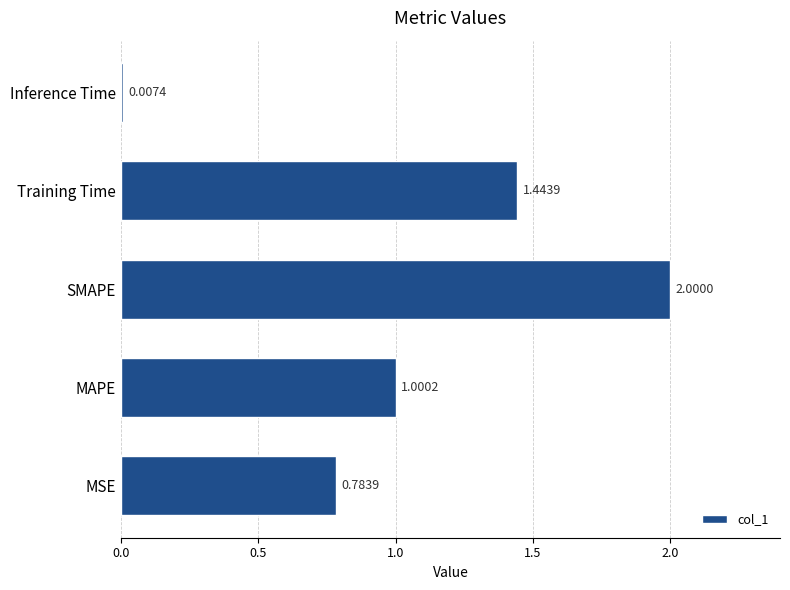

Rank the categories by value from highest to lowest.

SMAPE, Training Time, MAPE, MSE, Inference Time